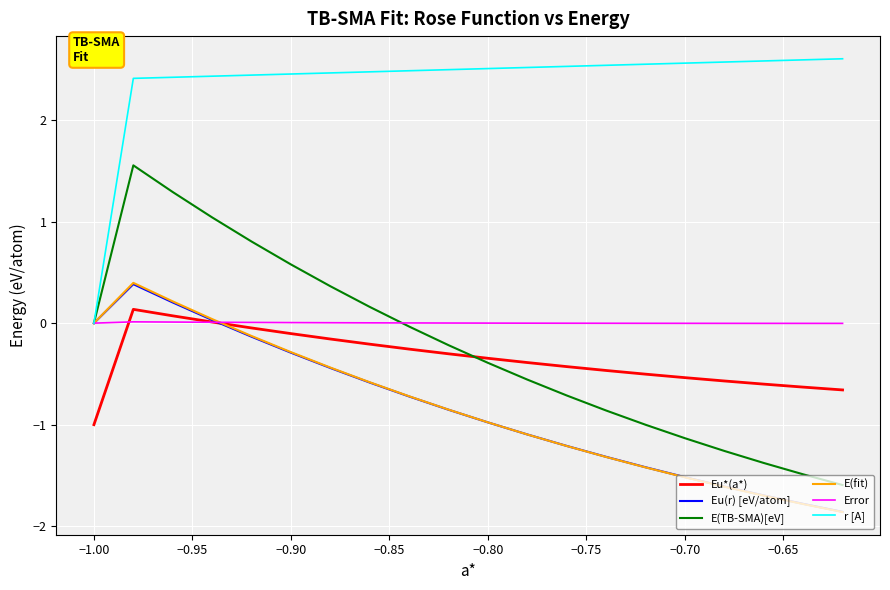

True or false: Eu*(a*) and r [A] intersect in this chart.

False